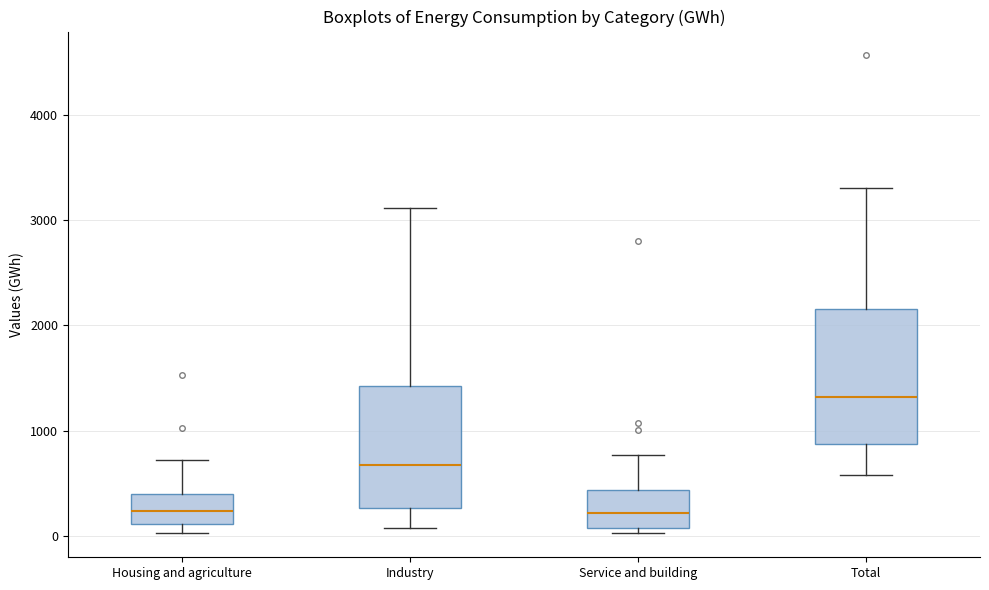

Comparing the boxes themselves (not the whiskers), which one is the tallest?

Total